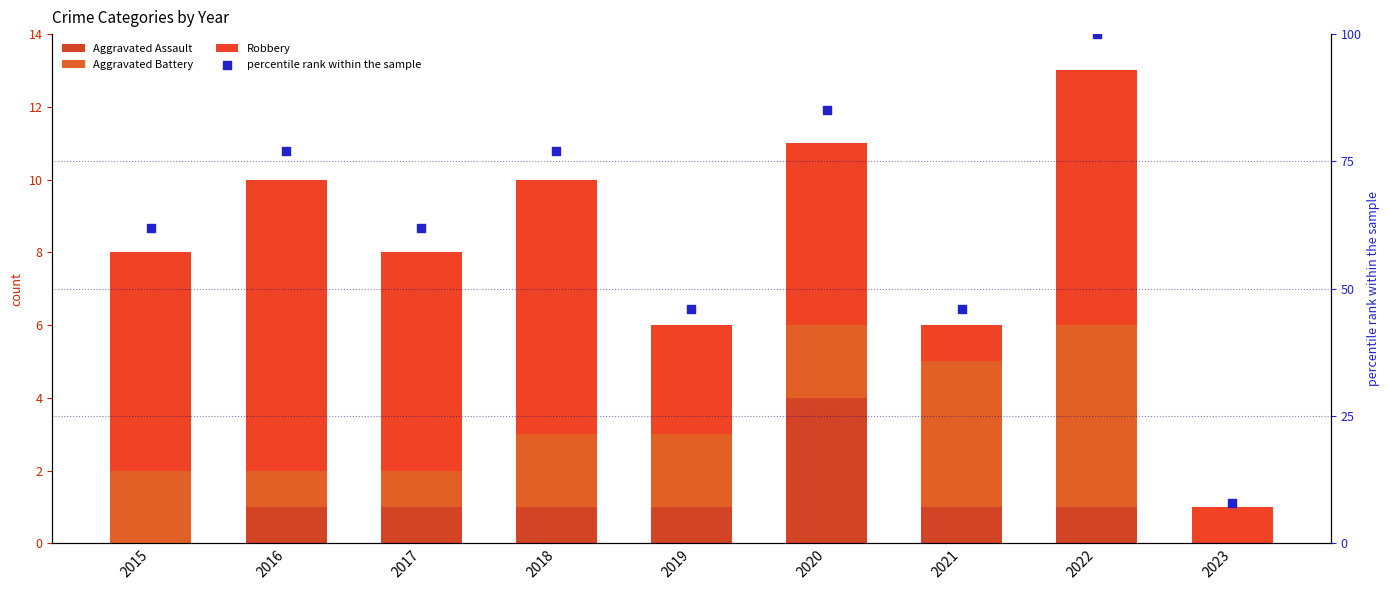

What is the total value across all series at 2020?

96